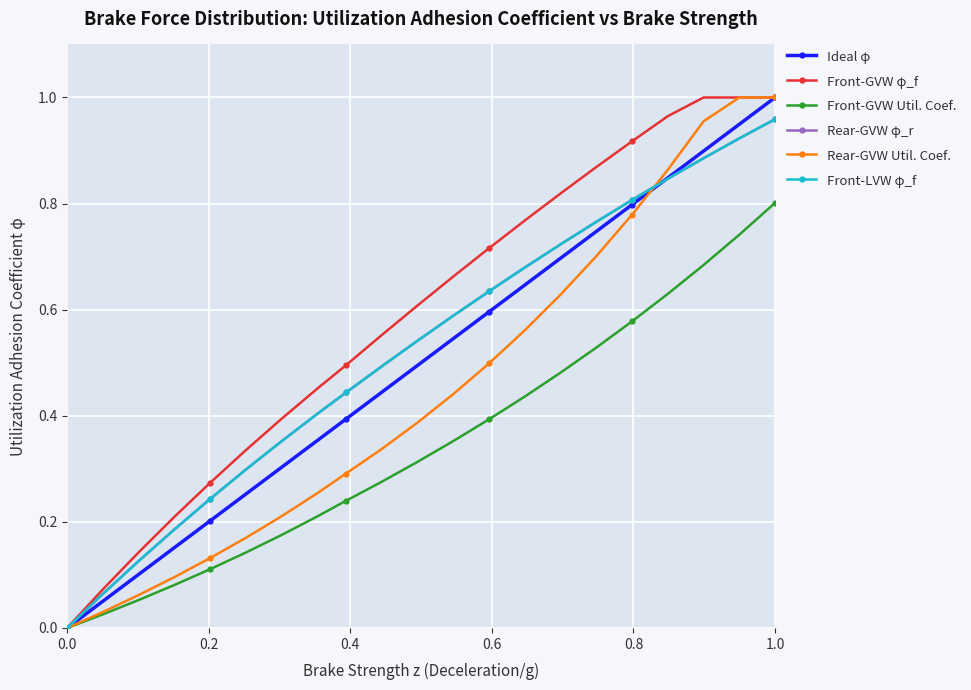

Is this an area chart (filled region under the line)?

No